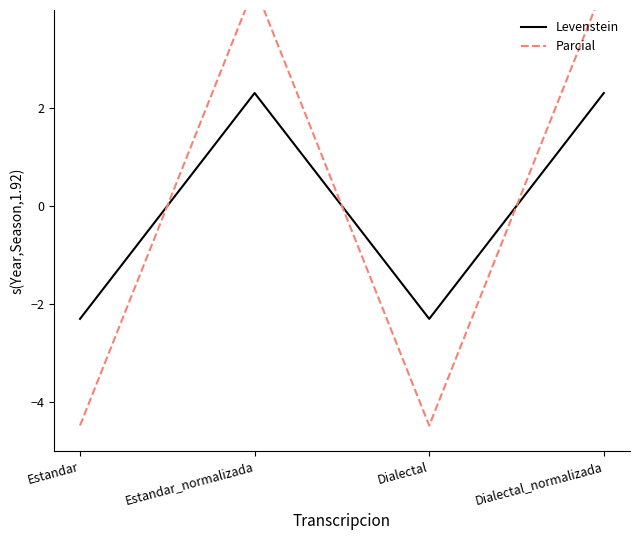

List the series in order of their peak value, lowest first.

Levenstein, Parcial